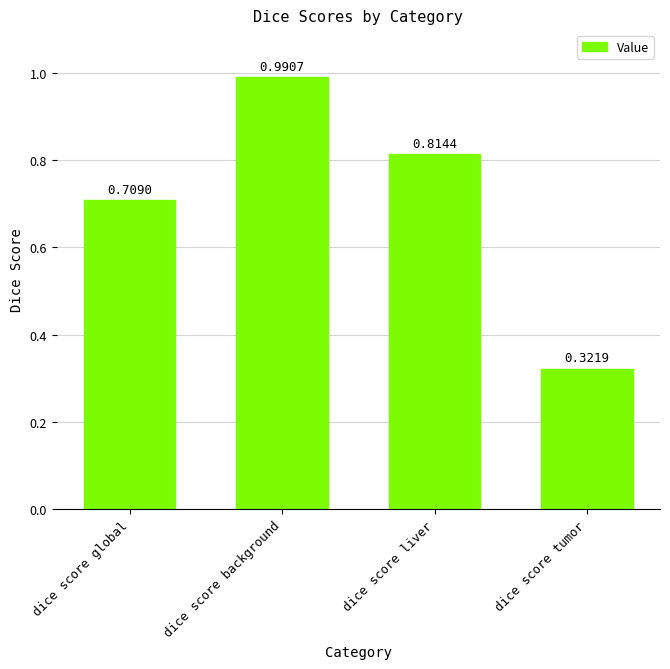

True or false: the data shows 1.2 at dice score liver.

False